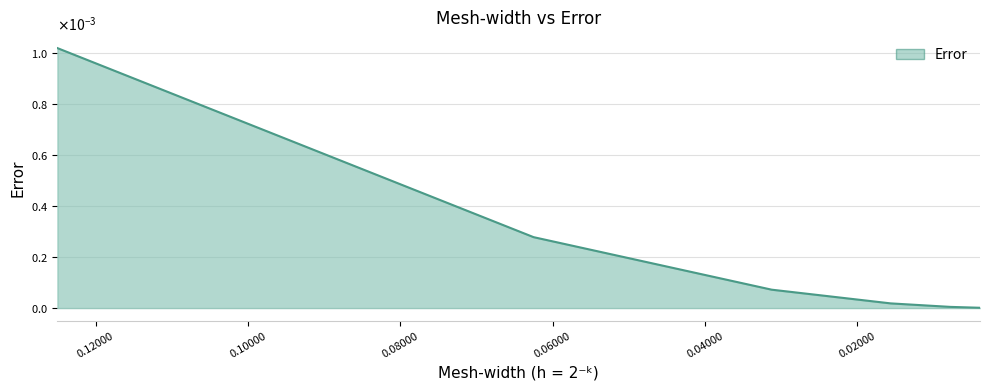

True or false: the data has more than 0 interior local peaks.

False